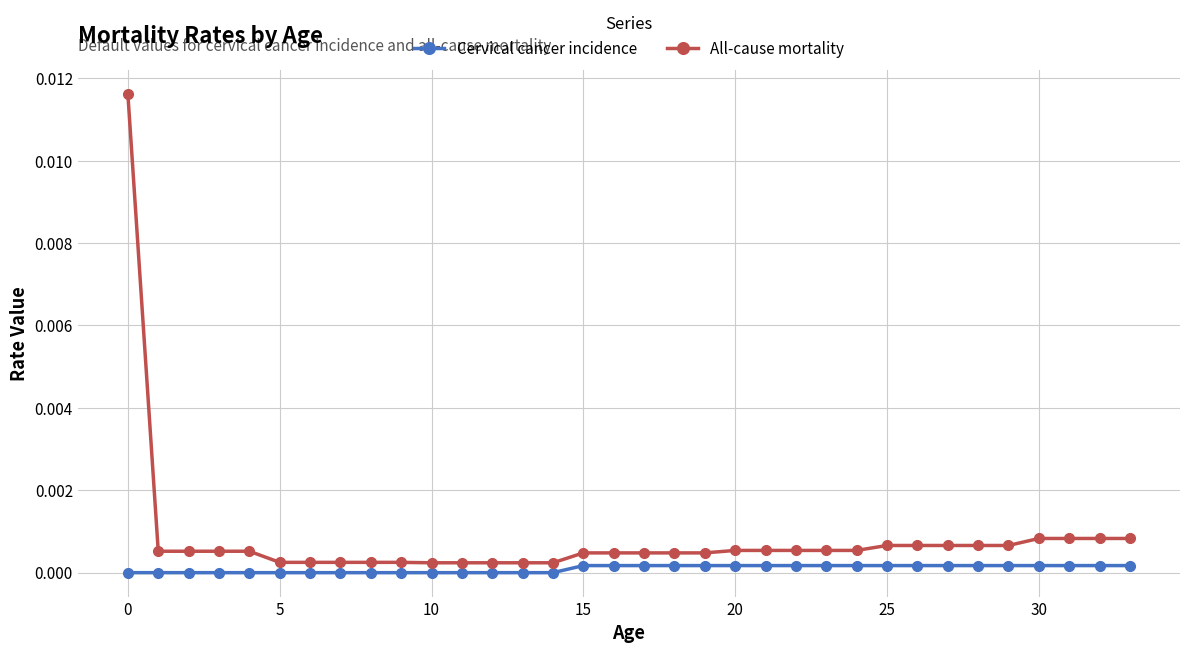

List the series in order of their peak value, highest first.

All-cause mortality, Cervical cancer incidence